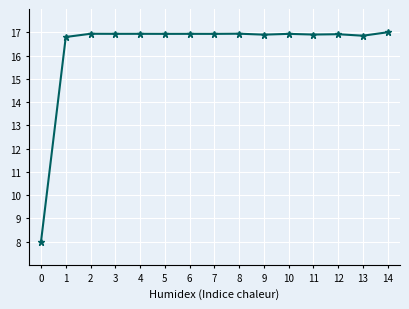

Reading right to left, what are all the values shown in this chart?

17.0	16.9	16.9	16.9	16.9	16.9	16.9	16.9	16.9	16.9	16.9	16.9	16.9	16.8	8.0